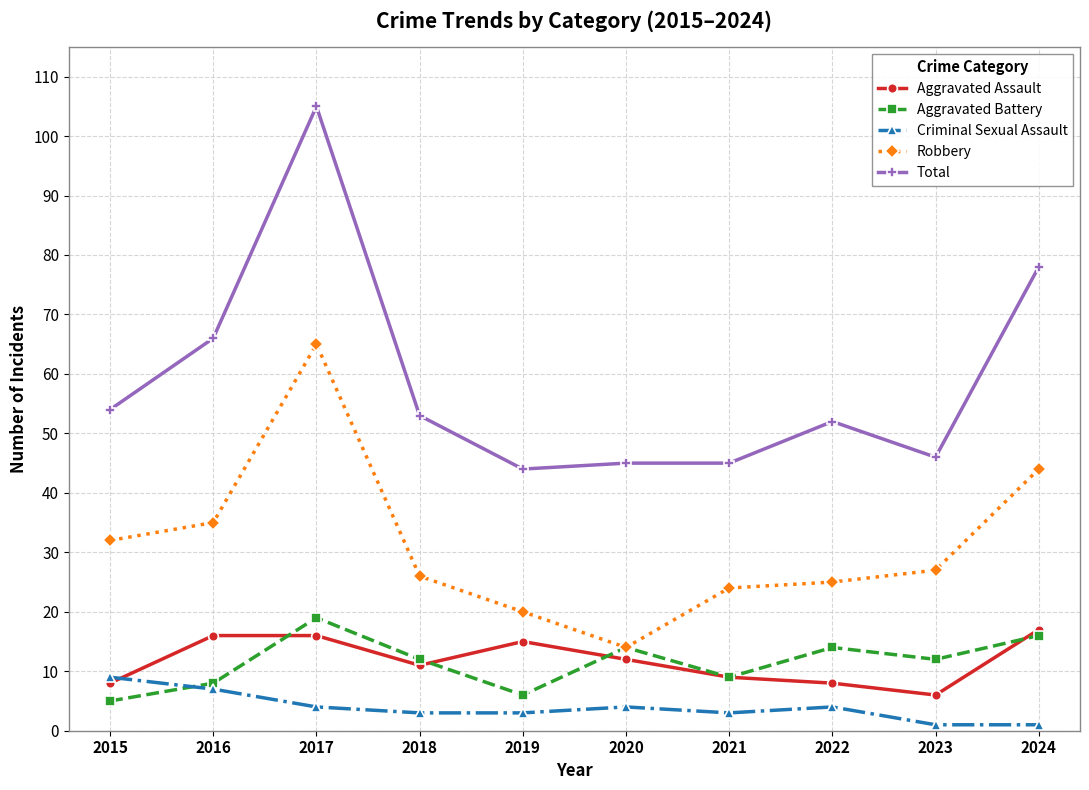

Is it true that Robbery equals 112 at 2017?

False